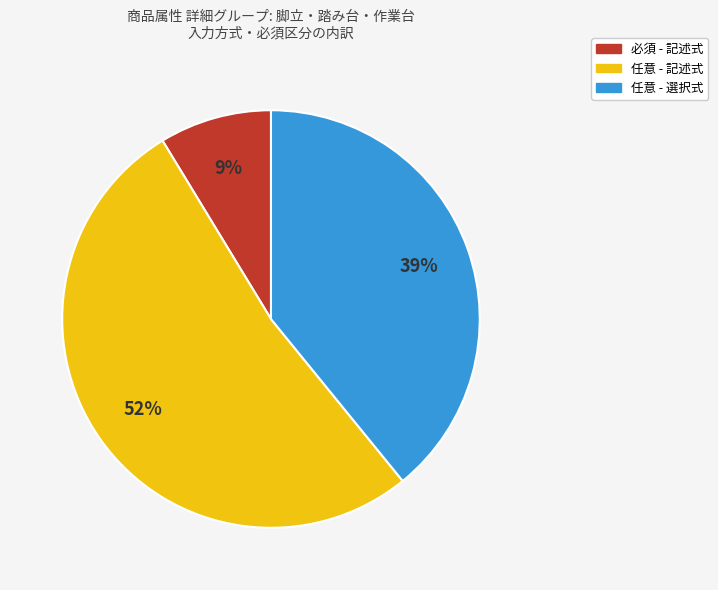

Is there a majority slice in this chart?

Yes